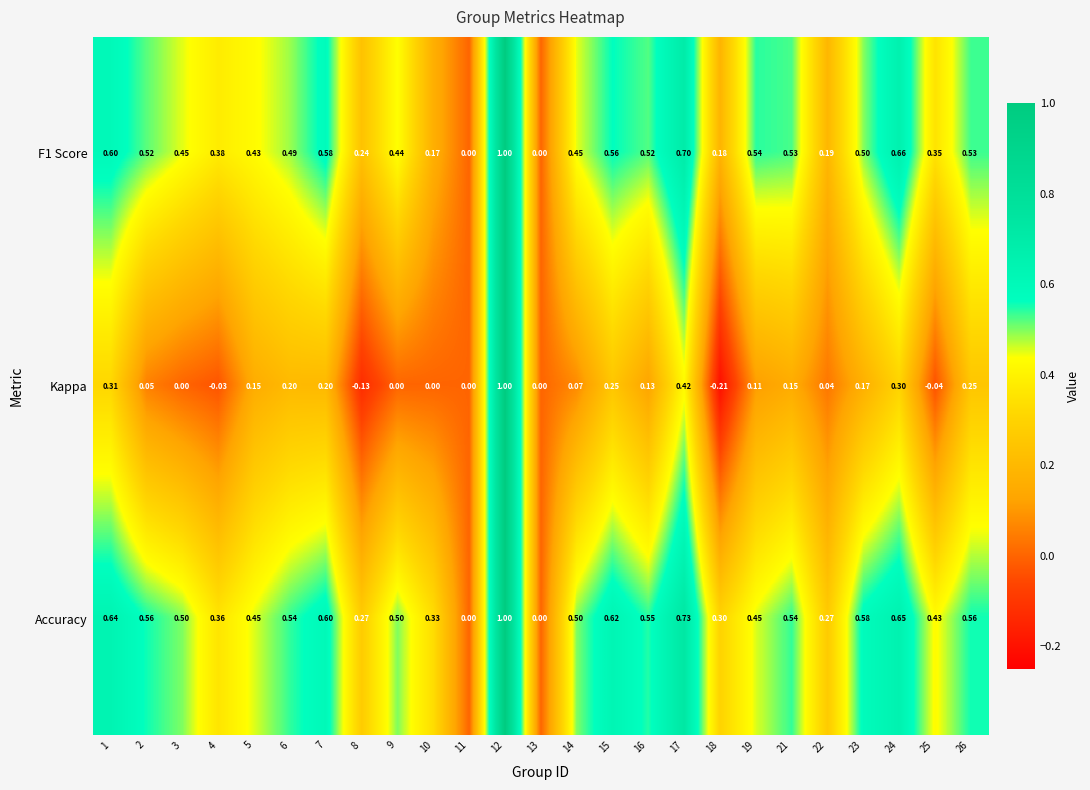

Is the value of F1 Score at 15 greater than the value of Kappa at 12?

No